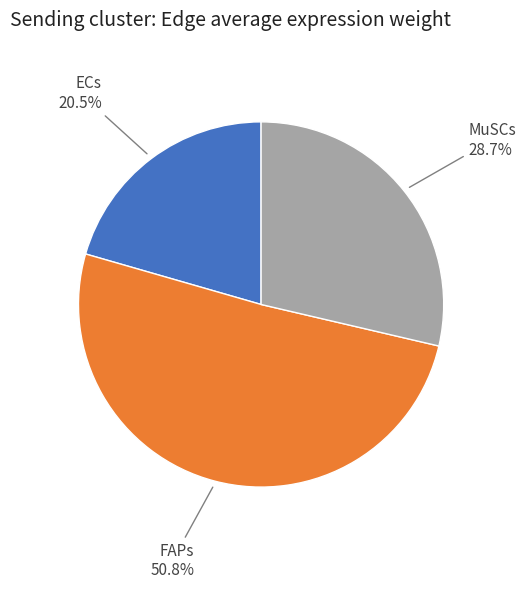

Is there a majority slice in this chart?

Yes